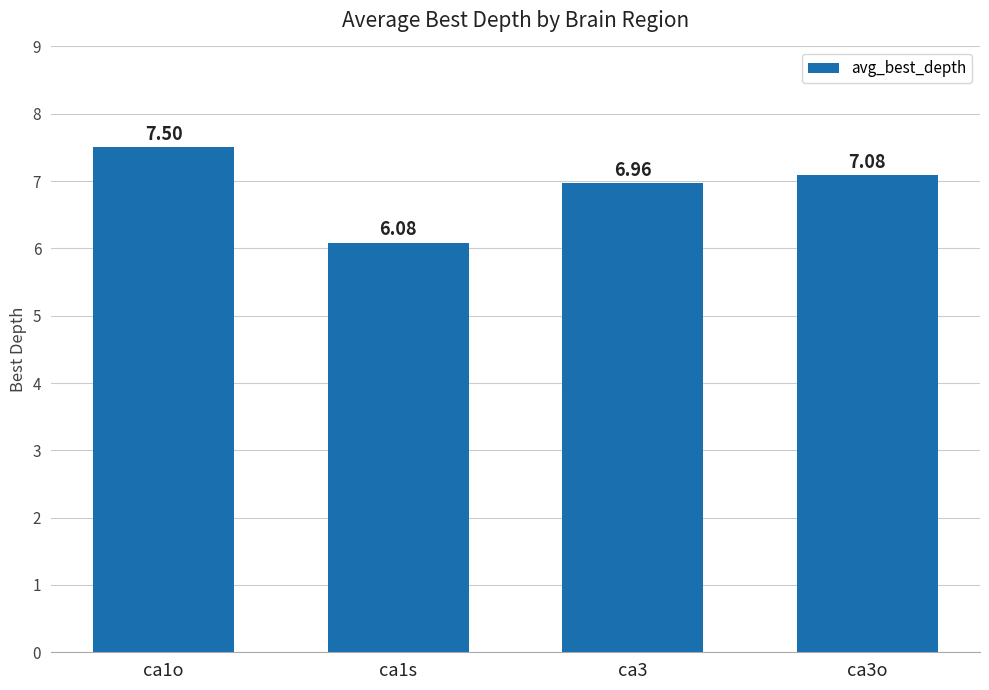

What is the label of the 1st bar from the left?

ca1o